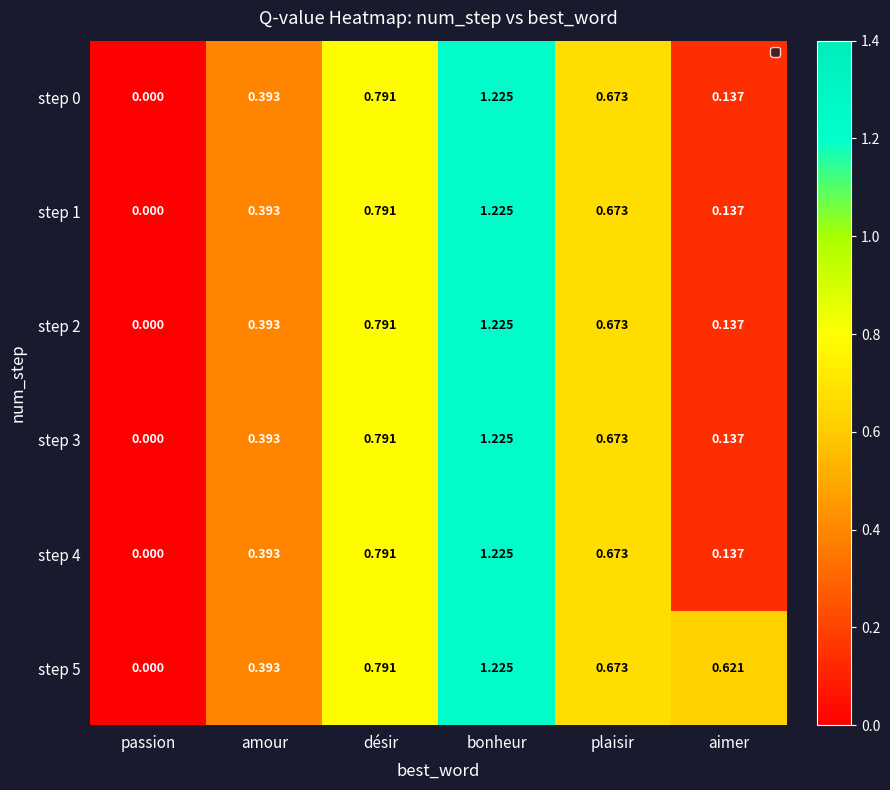

Rank the categories by step 3 value from lowest to highest.

passion, aimer, amour, plaisir, désir, bonheur